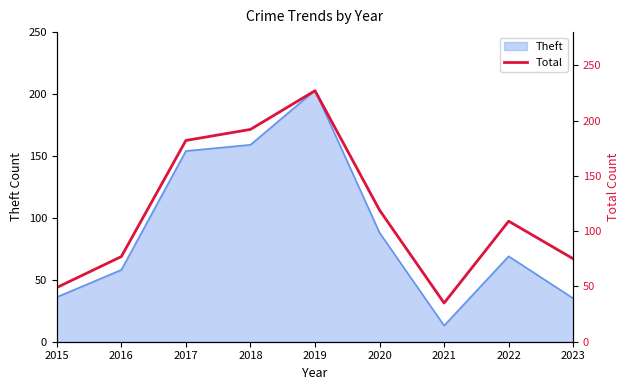

How many lines are shown in the chart?

1